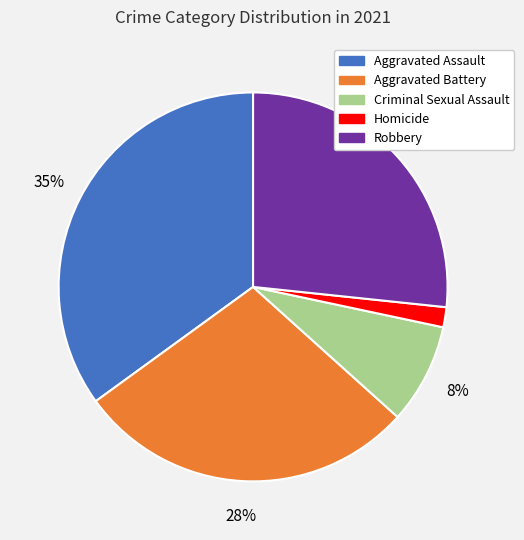

To the nearest percent, what portion does Aggravated Battery represent?

28%